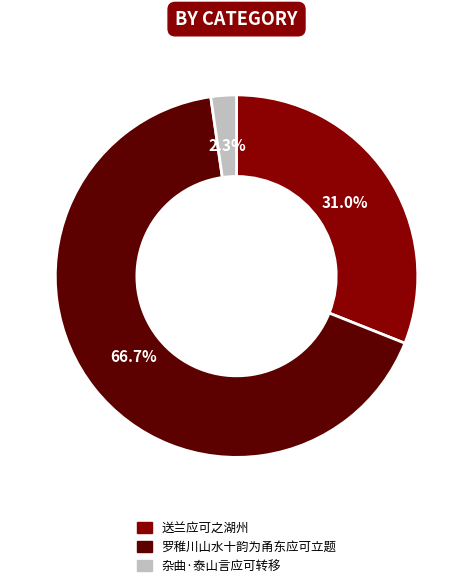

Which has a higher value, 杂曲·泰山言应可转移 or 送兰应可之湖州?

送兰应可之湖州